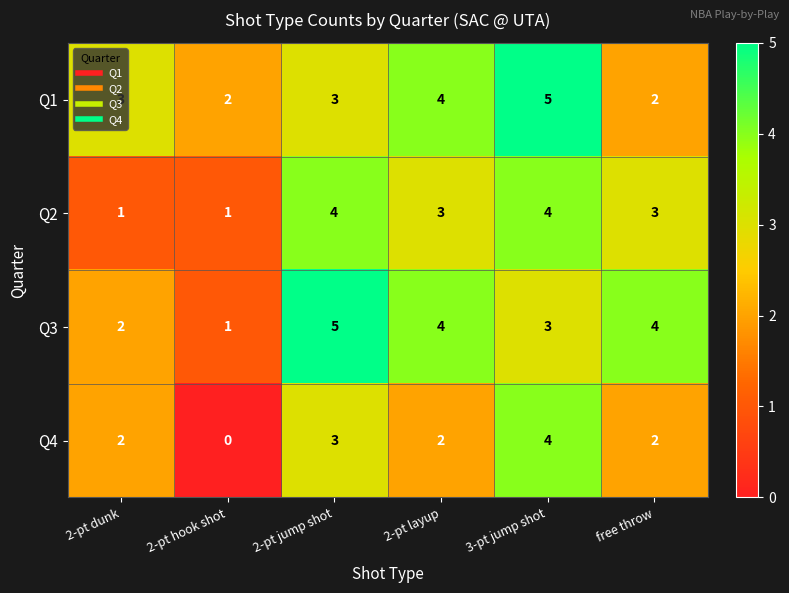

What is the average value of the Q3 series?

3